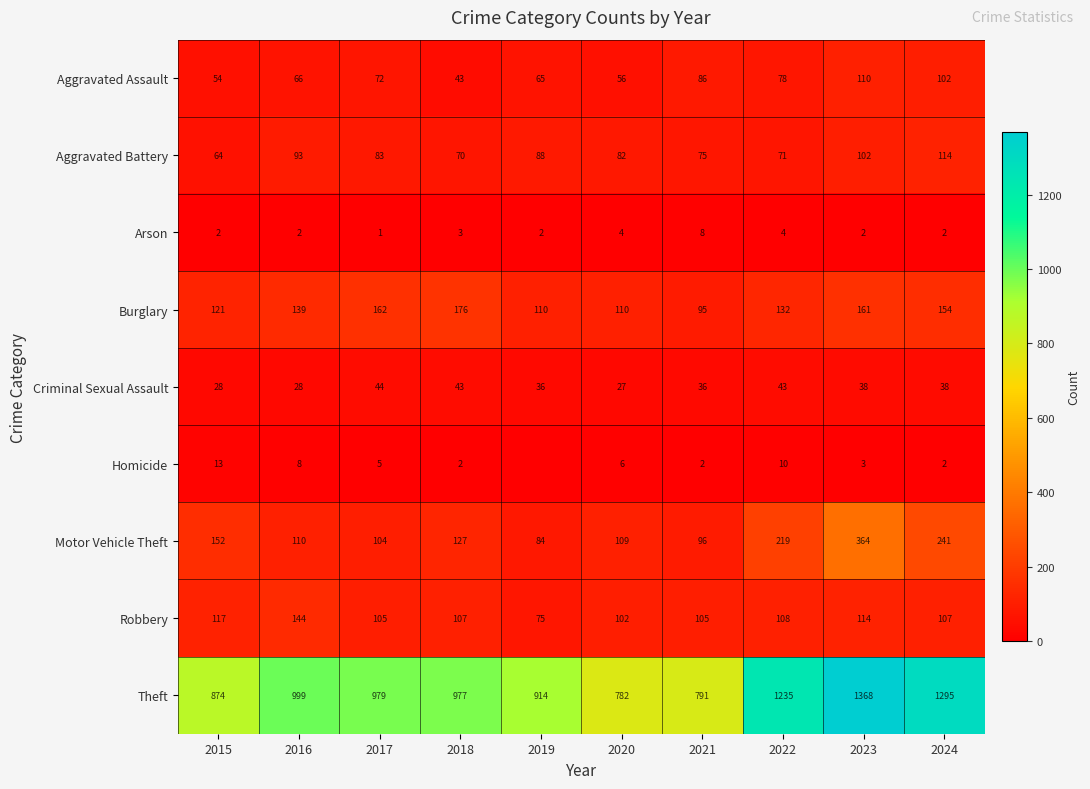

Between 2015 and 2018, which is larger?

2015